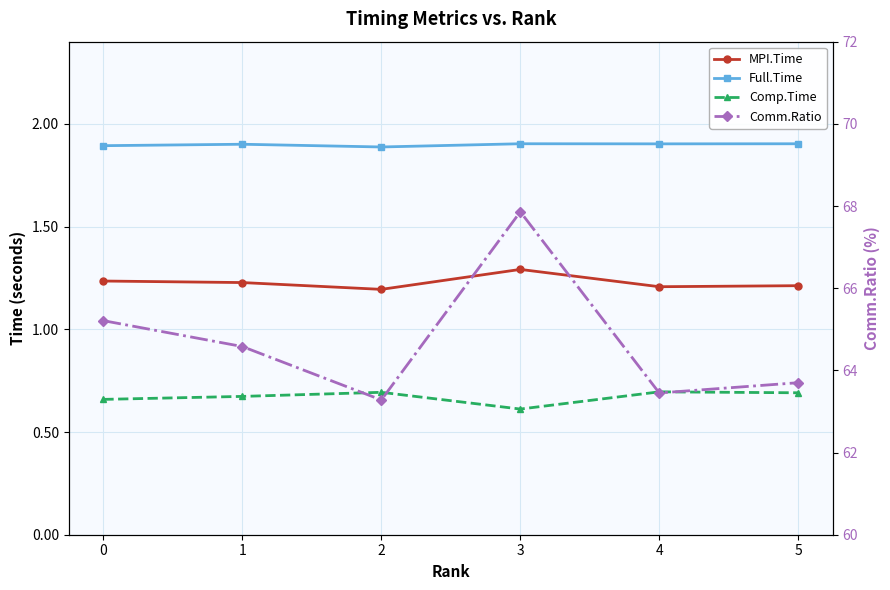

At how many categories does at least one series exceed 19?

6